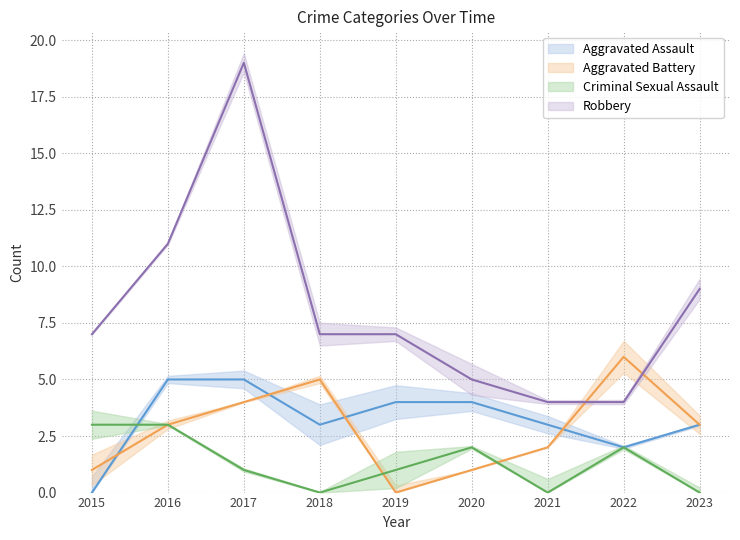

What is the value of the Aggravated Battery point at the 7th from the left?

2